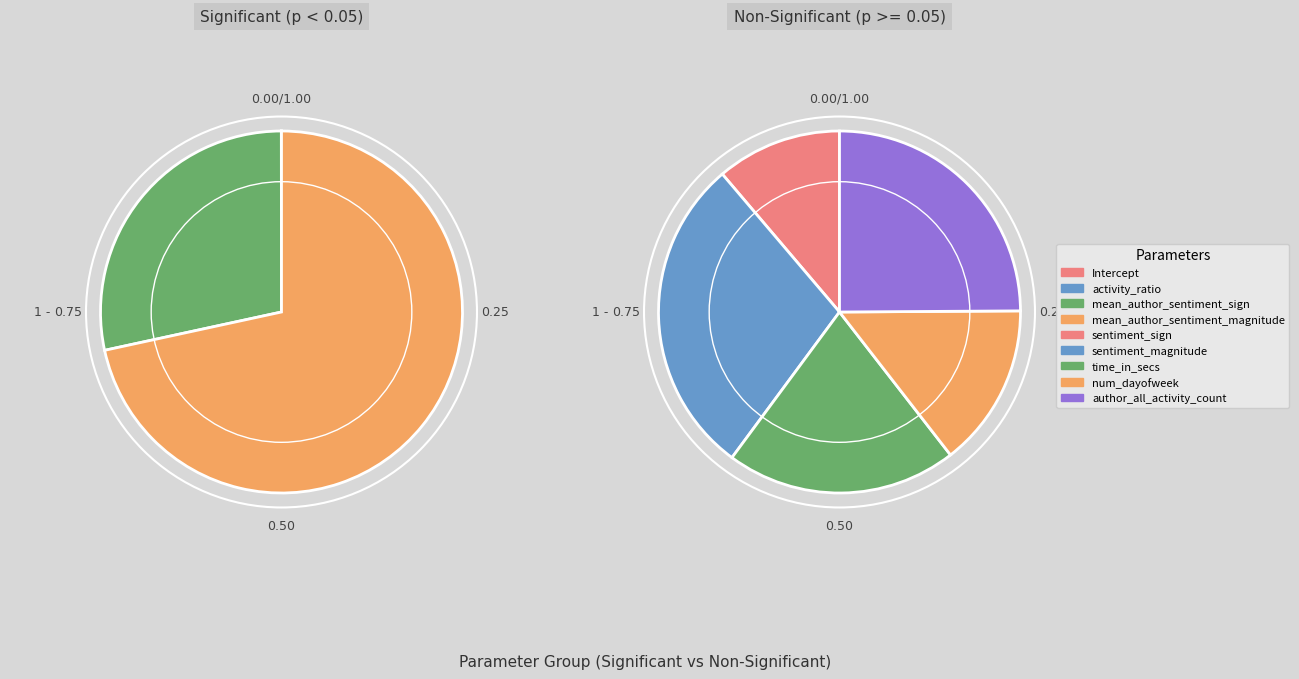

To the nearest percent, what portion does num_dayofweek represent?

15%